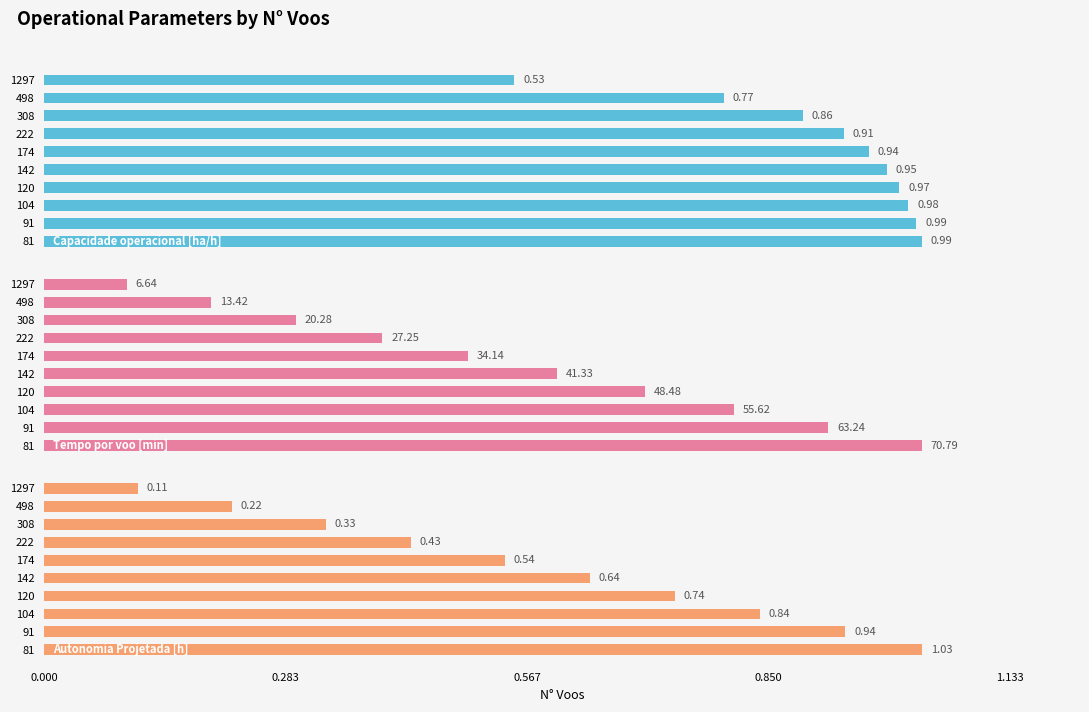

Reading left to right, list all the values displayed in this chart.

Capacidade operacional [ha/h]: 0.5	0.8	0.9	0.9	0.9	1.0	1.0	1.0	1.0	1.0
Tempo por voo [min]: 6.6	13.4	20.3	27.2	34.1	41.3	48.5	55.6	63.2	70.8
Autonomia Projetada [h]: 0.1	0.2	0.3	0.4	0.5	0.6	0.7	0.8	0.9	1.0